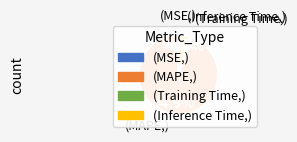

Is there any slice that represents more than half of the pie?

Yes